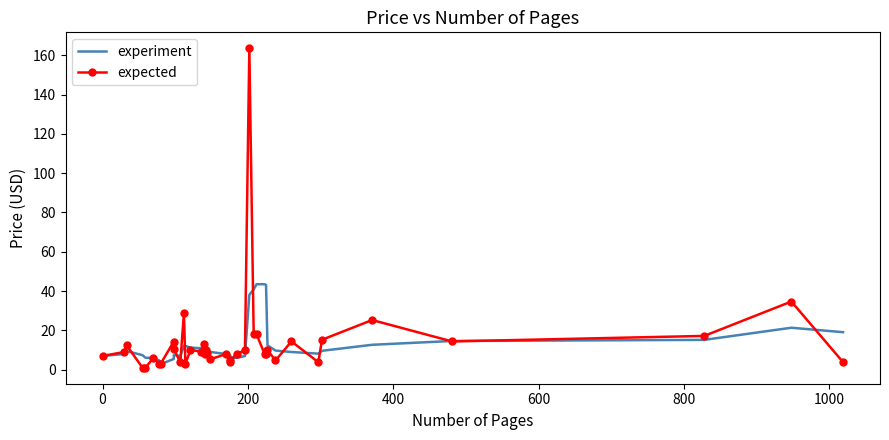

True or false: experiment has a value of 11.8 at 38.

False